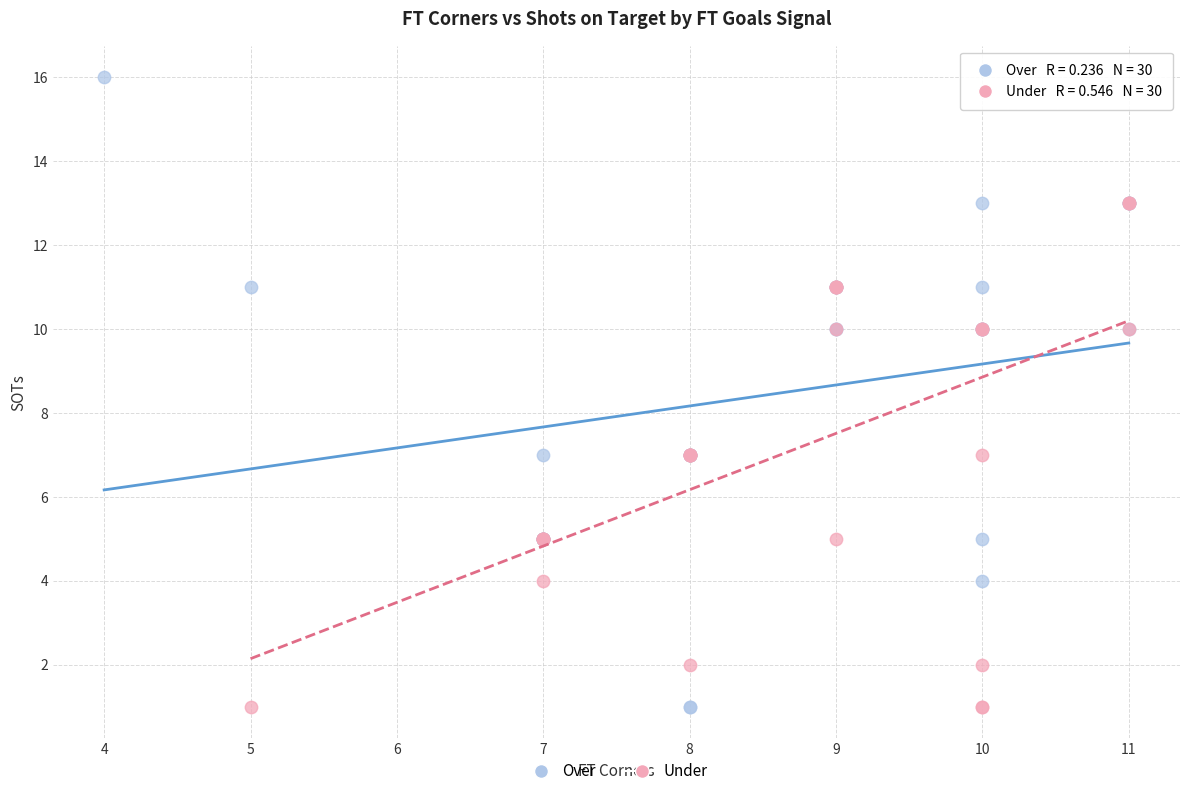

Which series has the largest Y range (max minus min)?

Over